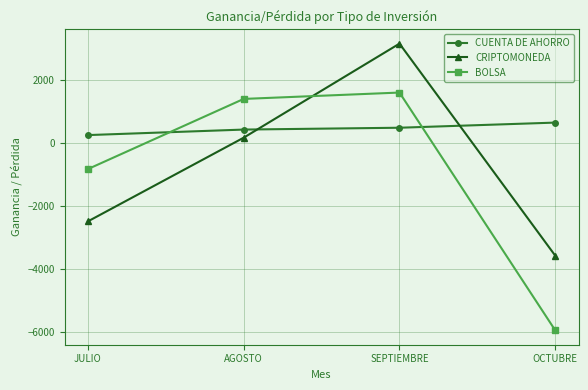

Reading left to right, extract all data points from this chart.

CUENTA DE AHORRO: 244.1	418.8	476.9	639.7
CRIPTOMONEDA: -2487.8	162.3	3139.8	-3574.3
BOLSA: -831.9	1389.2	1590.8	-5938.8